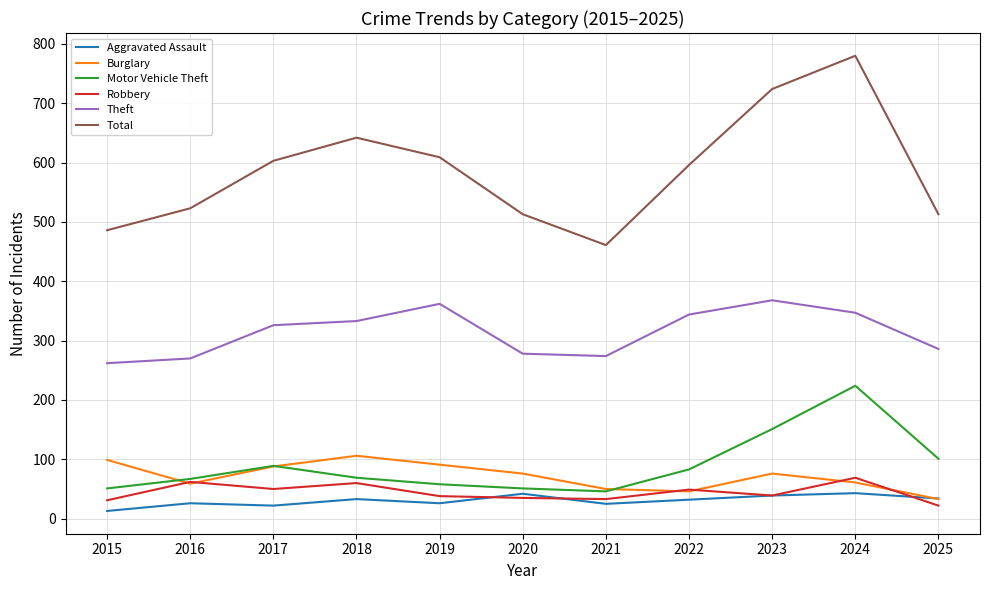

List the series in order of their peak value, lowest first.

Aggravated Assault, Robbery, Burglary, Motor Vehicle Theft, Theft, Total